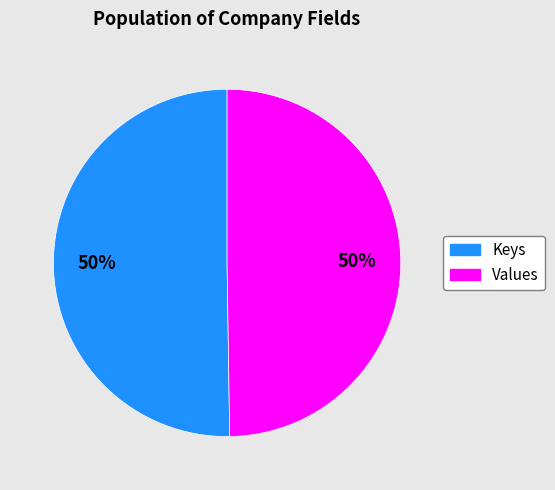

To the nearest percent, what is the average slice percentage?

50%